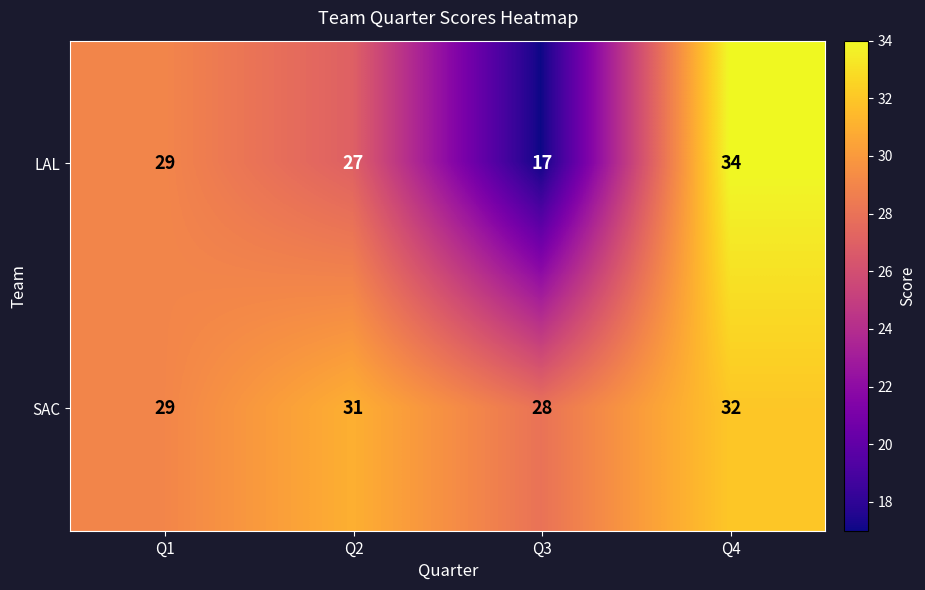

Rank the series by their average value, from lowest to highest.

LAL, SAC